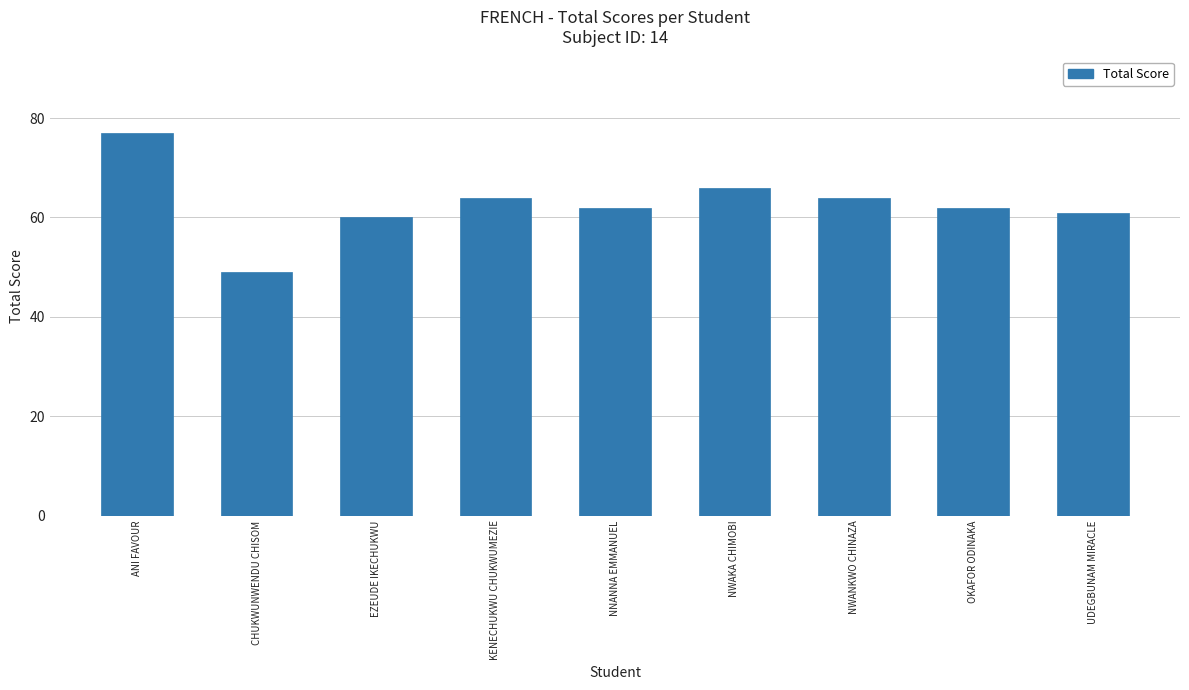

What is the minimum value shown in the chart?

49